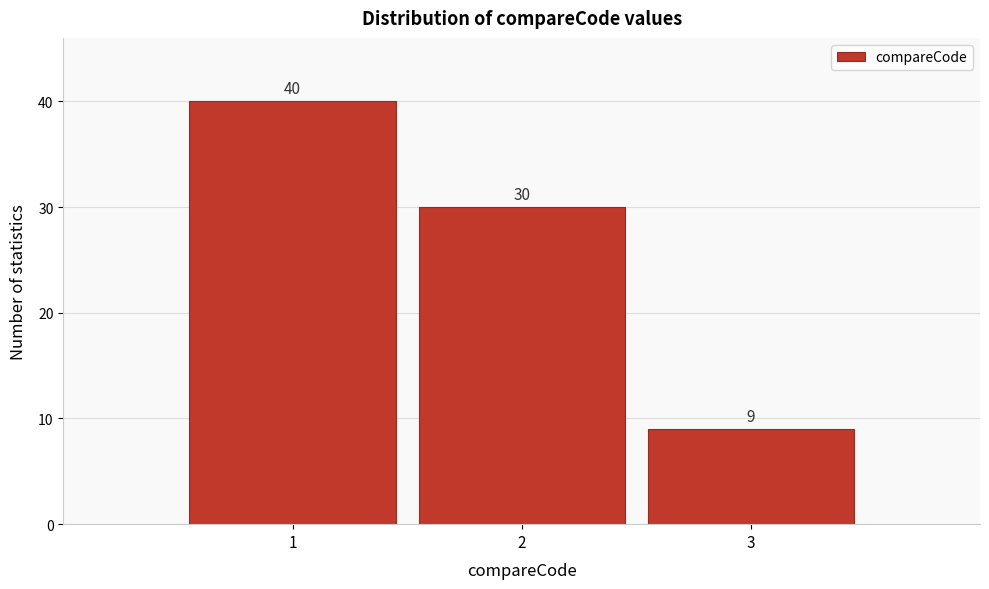

Reading left to right, transcribe all the data shown in this chart.

1=40	2=30	3=9